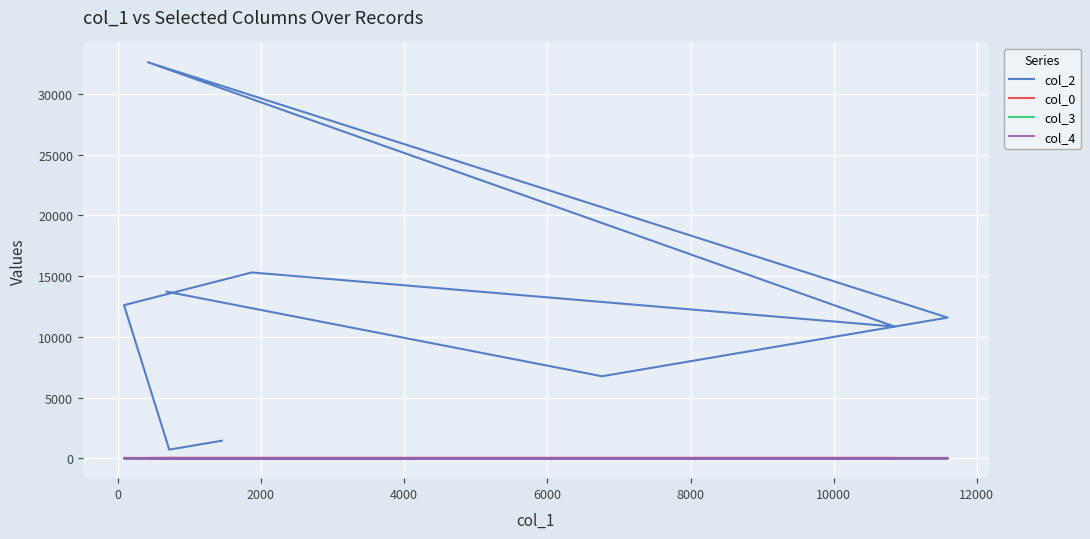

Between 0 and 6000, which series saw the biggest shift?

col_2